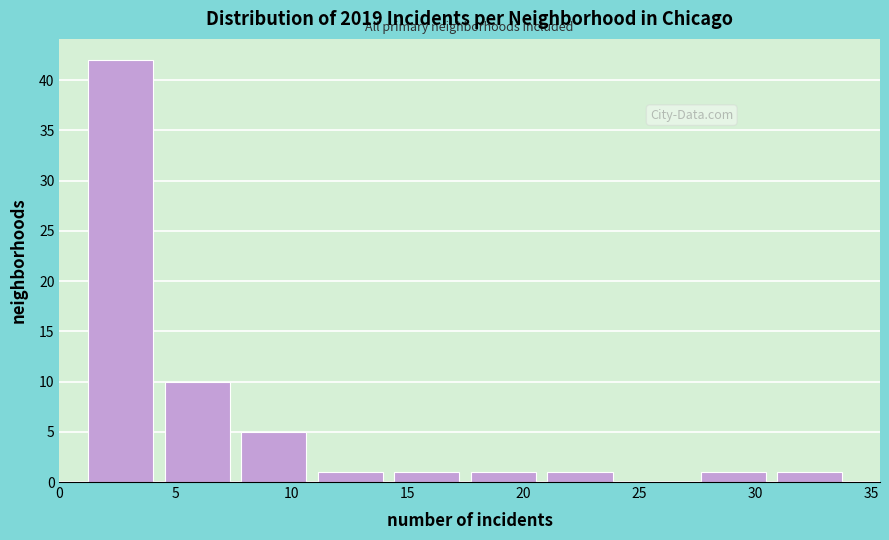

Which range on the x-axis has the tallest bar?

1.0 to 4.3